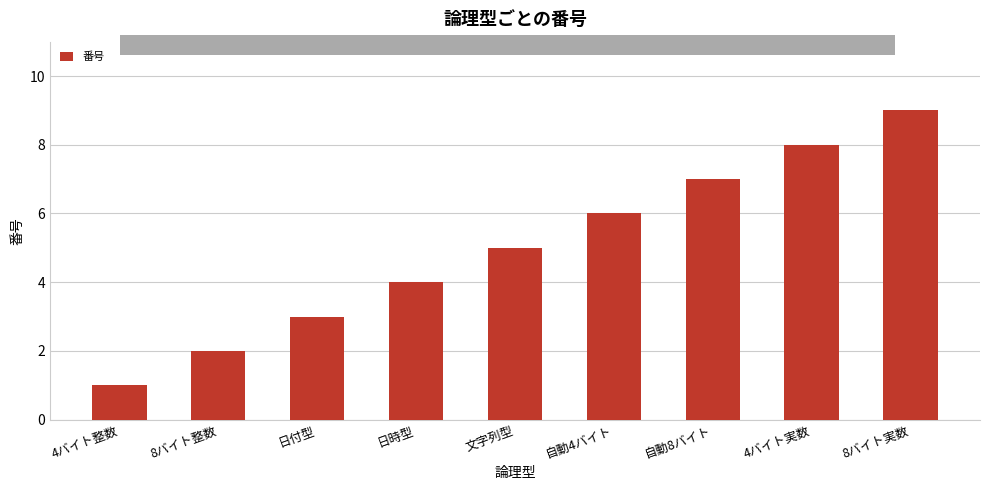

What is the minimum value shown in the chart?

1